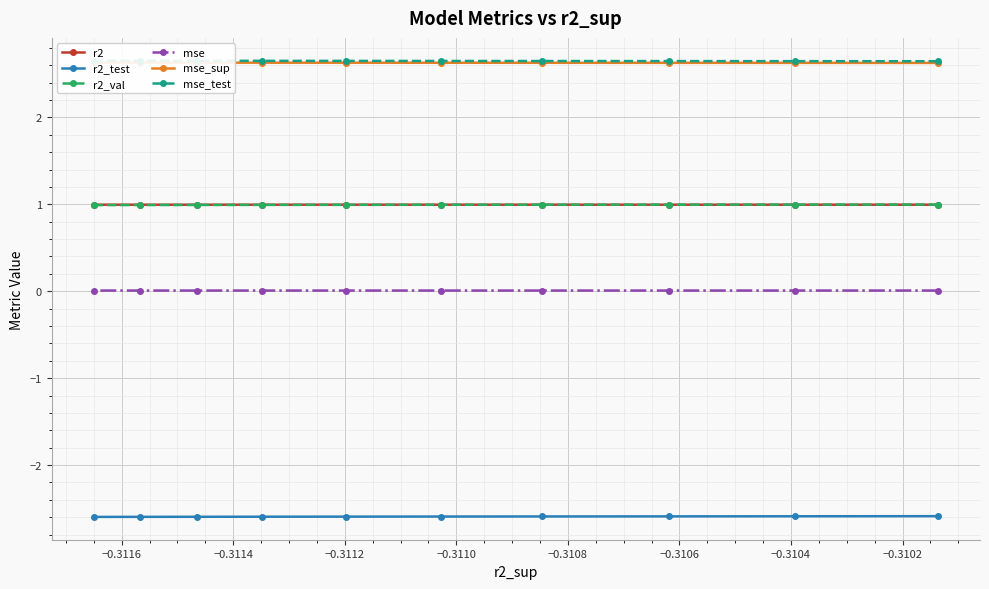

What is the highest value of the r2_val series?

1.0